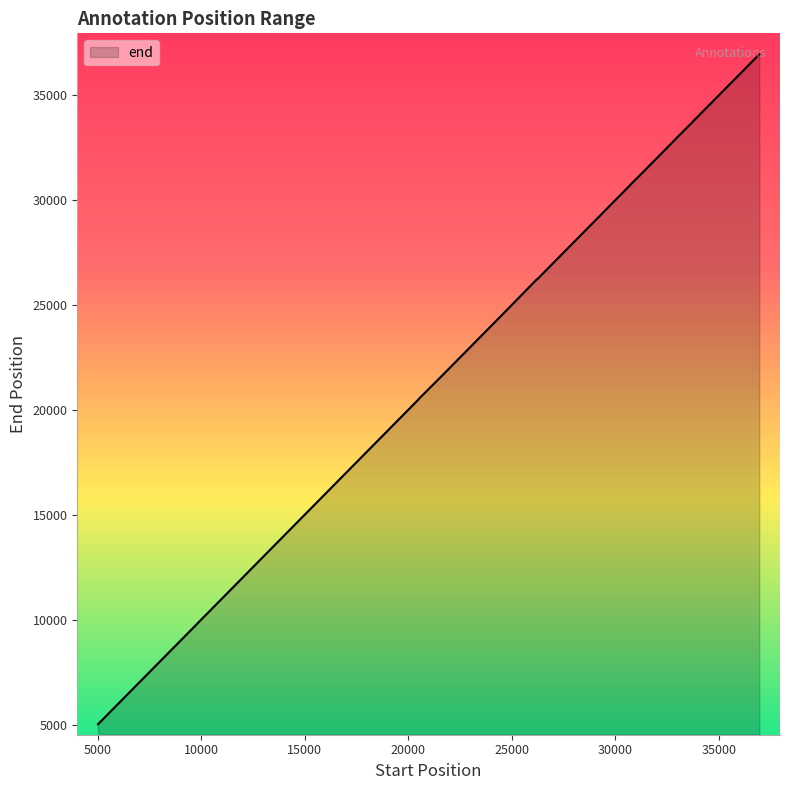

How many categories are shown in the chart?

36